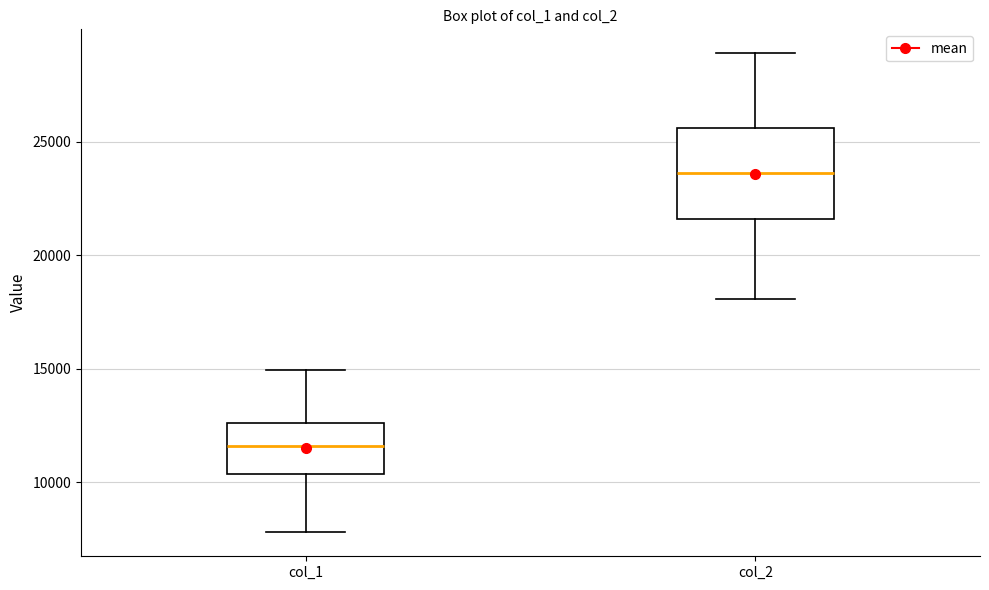

Which box has the highest median line?

col_2